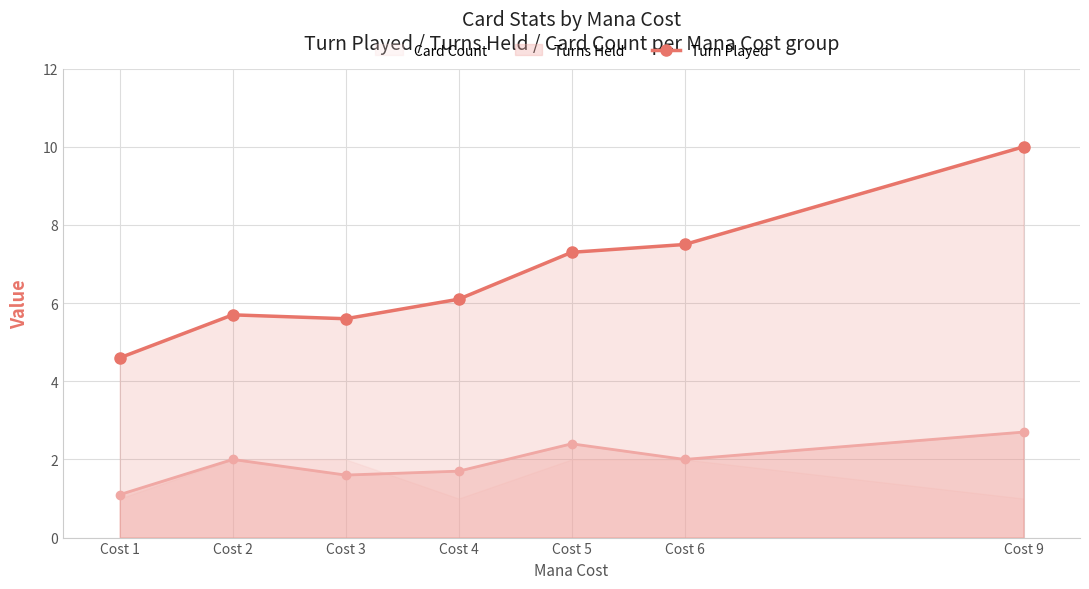

How many interior local peaks (higher than both neighbors) does the data have?

1